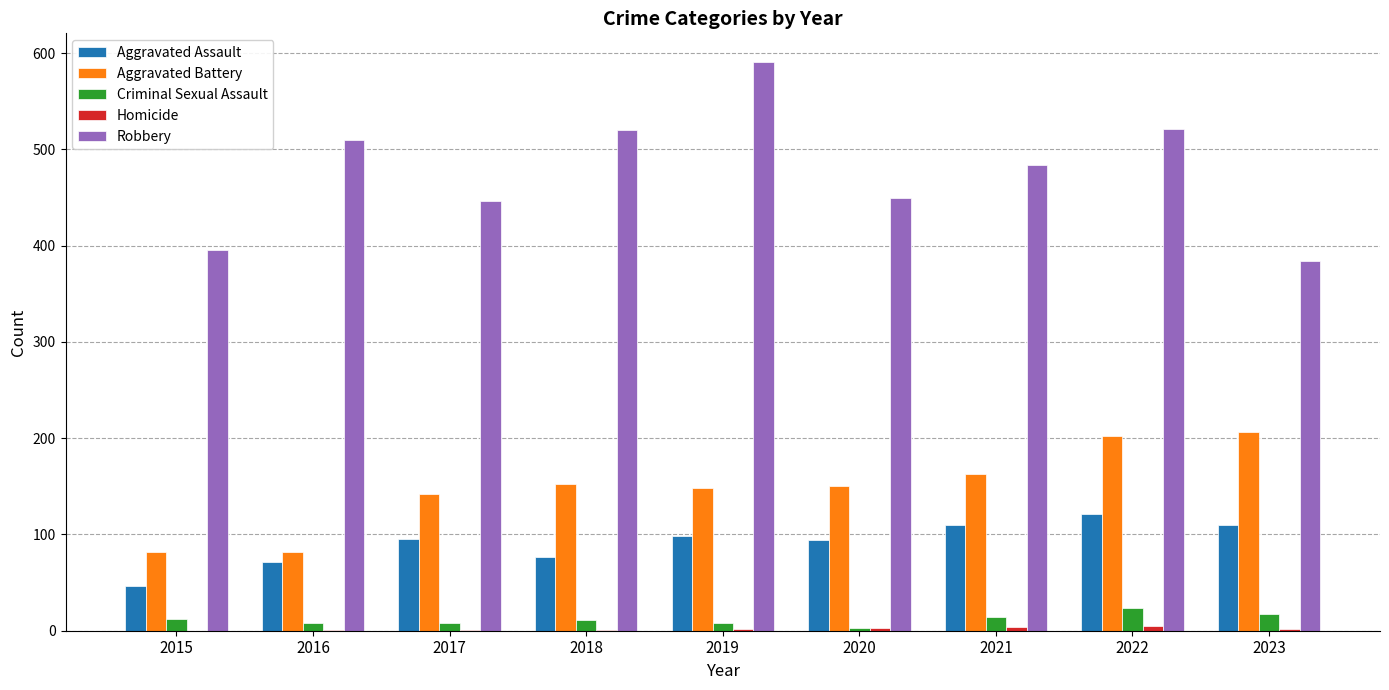

Is it true that Robbery equals 510 at 2016?

True